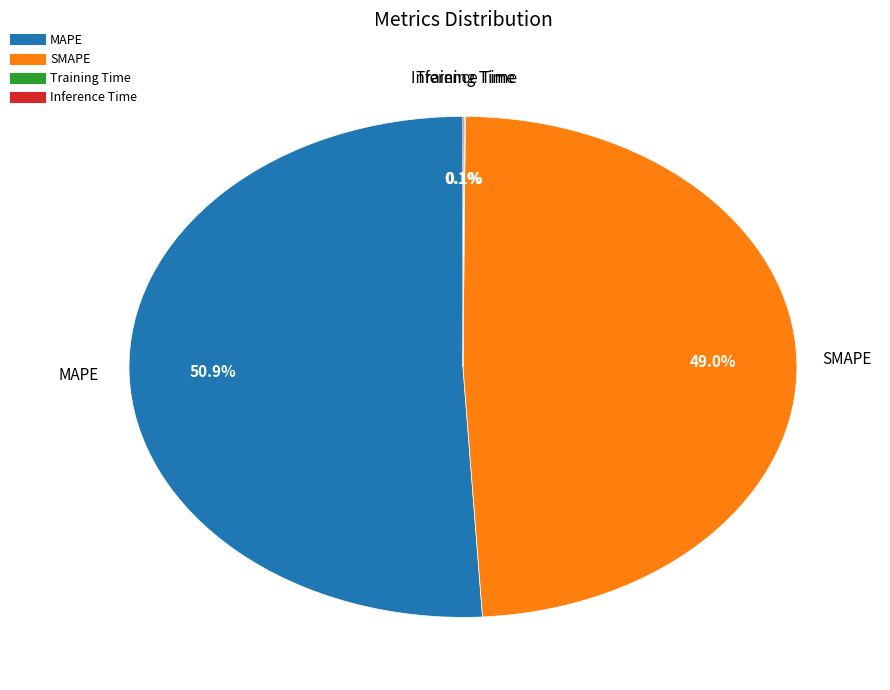

Does any single category account for the majority?

Yes